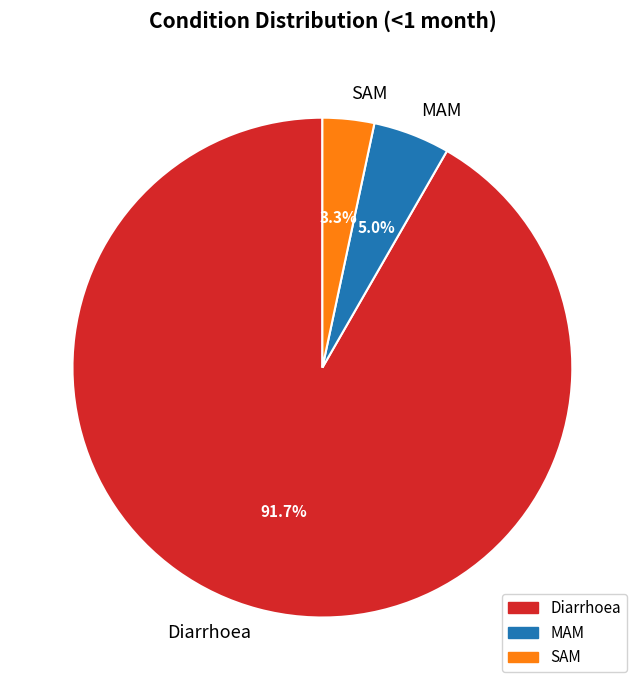

How many segments does this pie chart have?

3